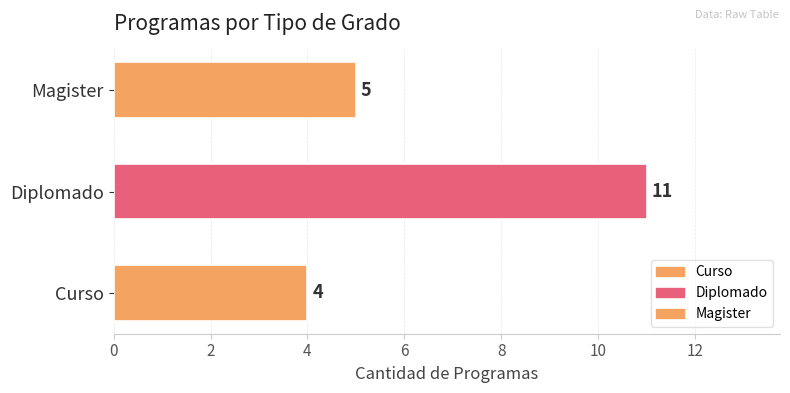

How many values are between 4 and 11?

3